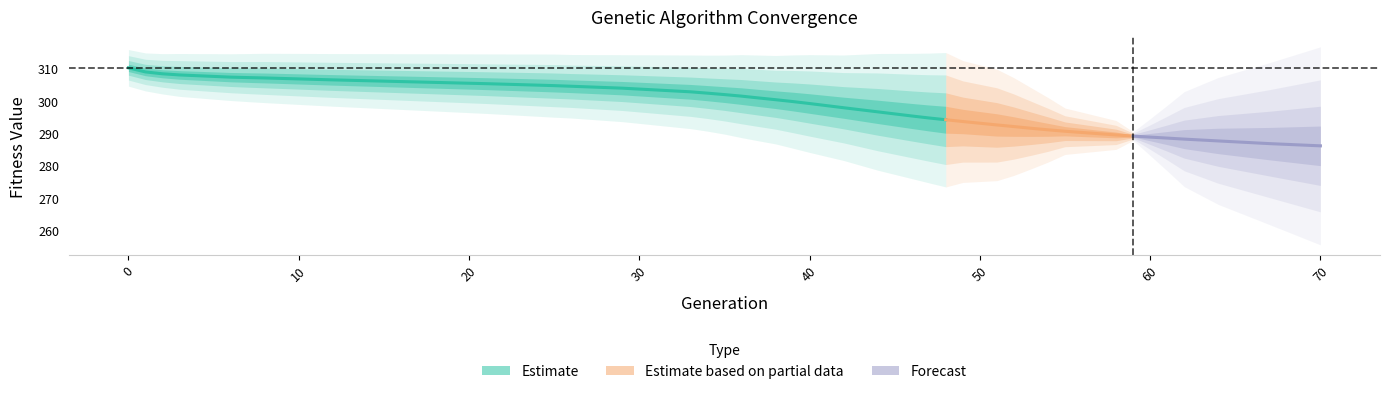

True or false: avg and min intersect in this chart.

False